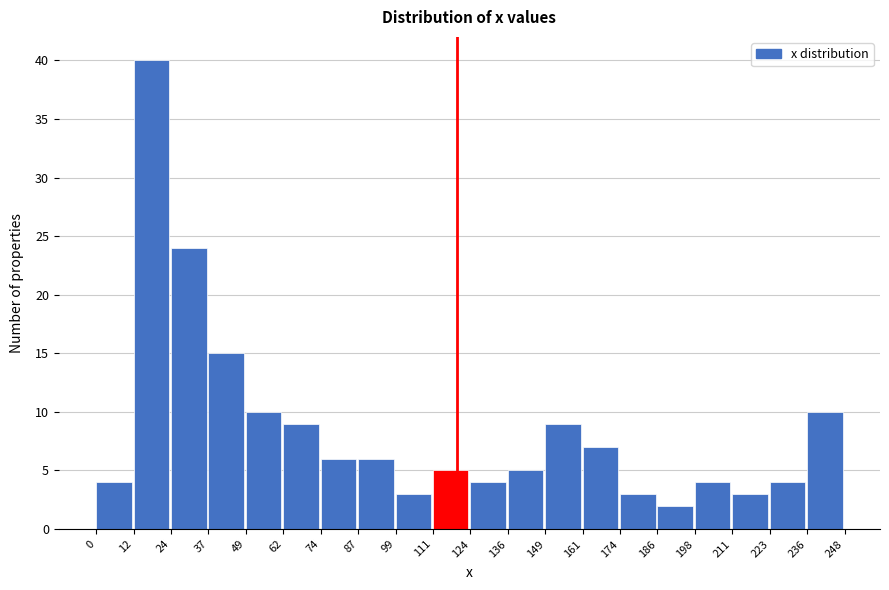

Reading left to right, list every bar in this chart as the range it spans on the x-axis followed by its height. The values are not printed on the chart, so give them approximately, as read against the axis.

0 to 12: 4
12 to 24: 40
24 to 37: 24
37 to 49: 15
49 to 62: 10
62 to 74: 9
74 to 87: 6
87 to 99: 6
99 to 111: 3
111 to 124: 5
124 to 136: 4
136 to 149: 5
149 to 161: 9
161 to 174: 7
174 to 186: 3
186 to 198: 2
198 to 211: 4
211 to 223: 3
223 to 236: 4
236 to 248: 10